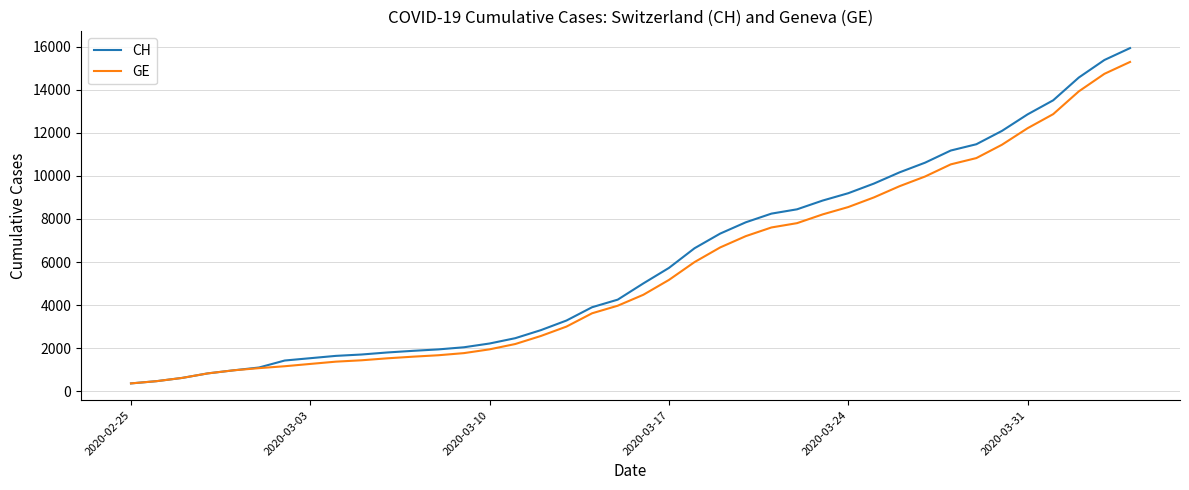

What is the minimum value for GE?

375